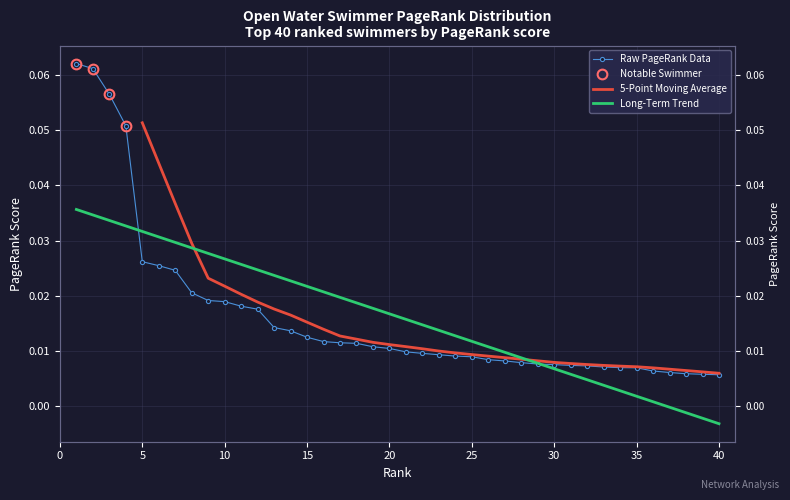

What is the maximum value shown in the chart?

0.1